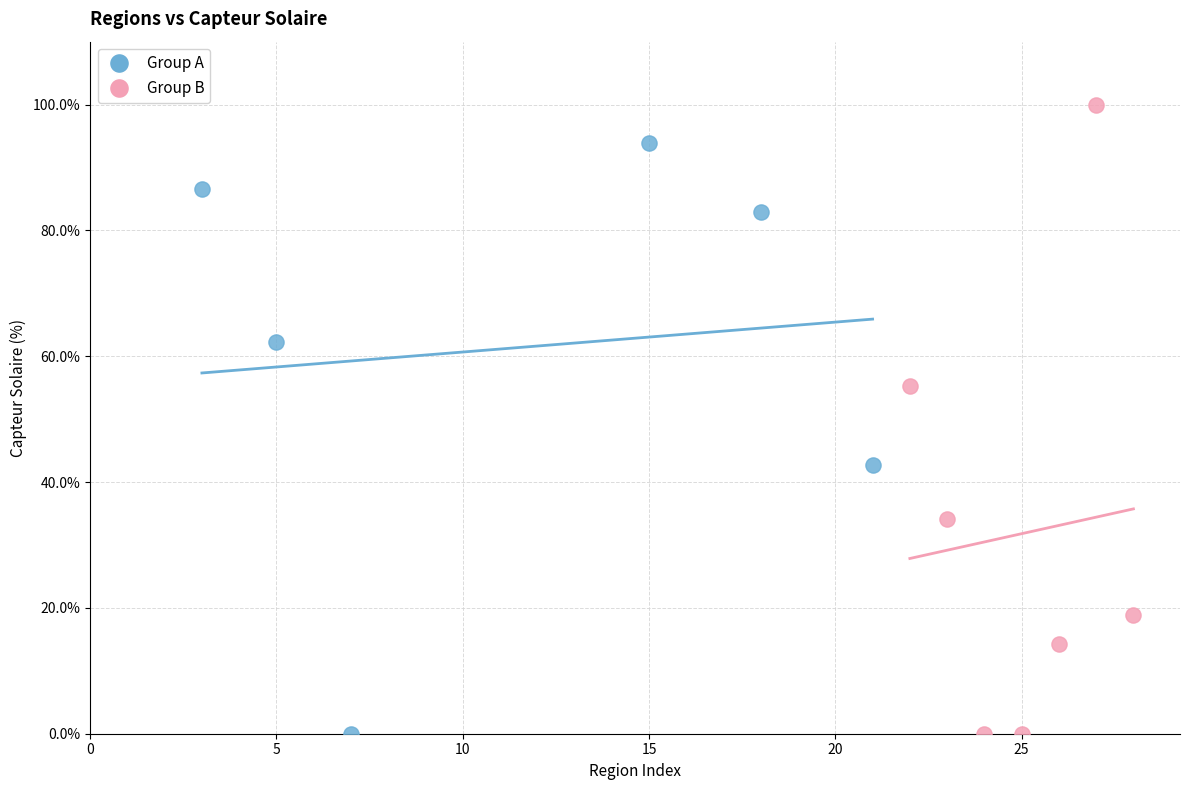

What are all the series names shown in the legend?

Group A, Group B